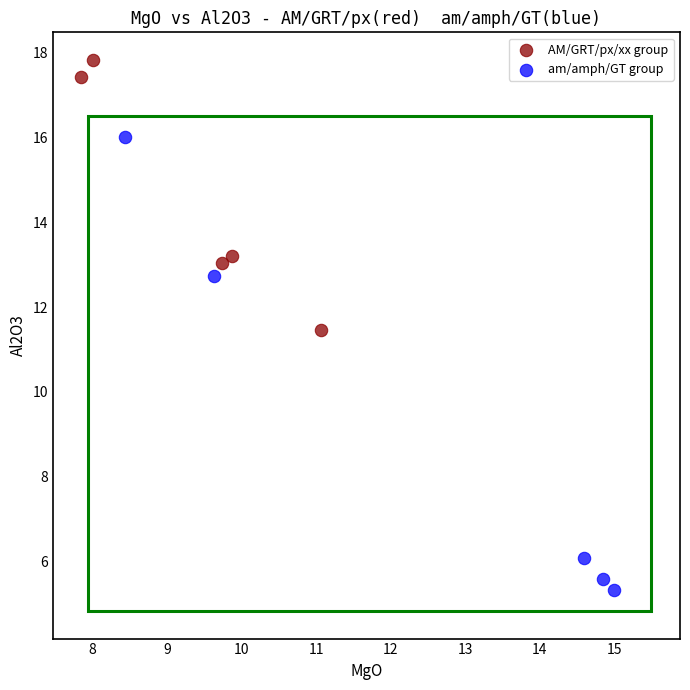

Which series contains the highest Y value?

AM/GRT/px/xx group